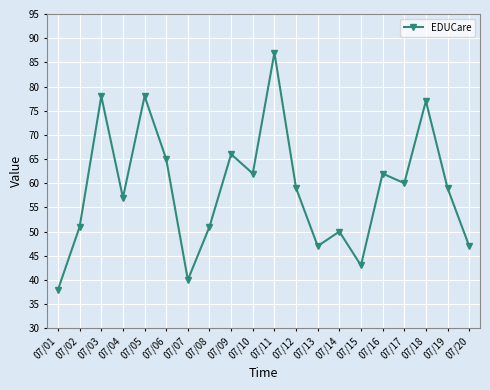

What is the difference between the maximum and minimum values?

49